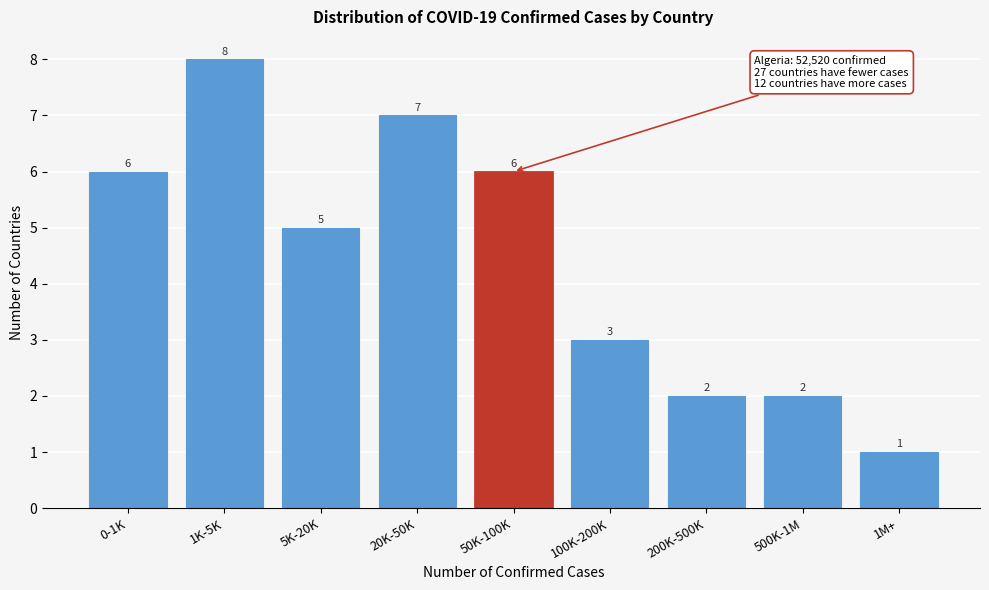

Reading left to right, list all the values displayed in this chart.

0-1K=6	1K-5K=8	5K-20K=5	20K-50K=7	50K-100K=6	100K-200K=3	200K-500K=2	500K-1M=2	1M+=1